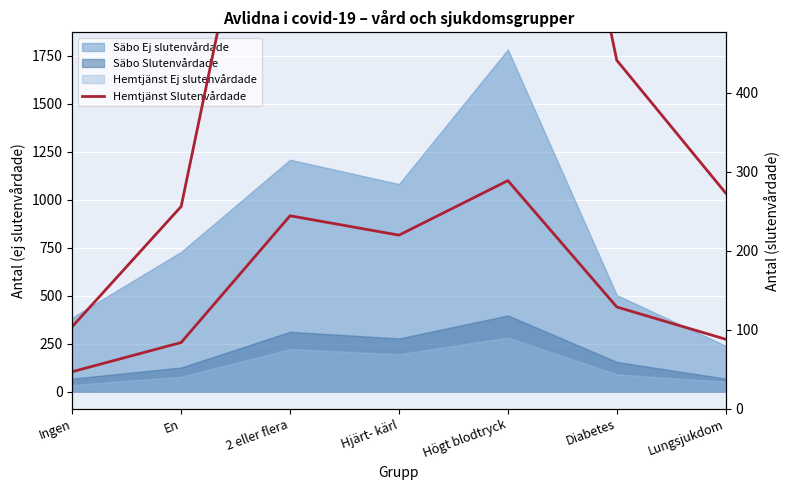

Between Ingen and Diabetes, which series saw the biggest shift?

Hemtjänst Slutenvårdade